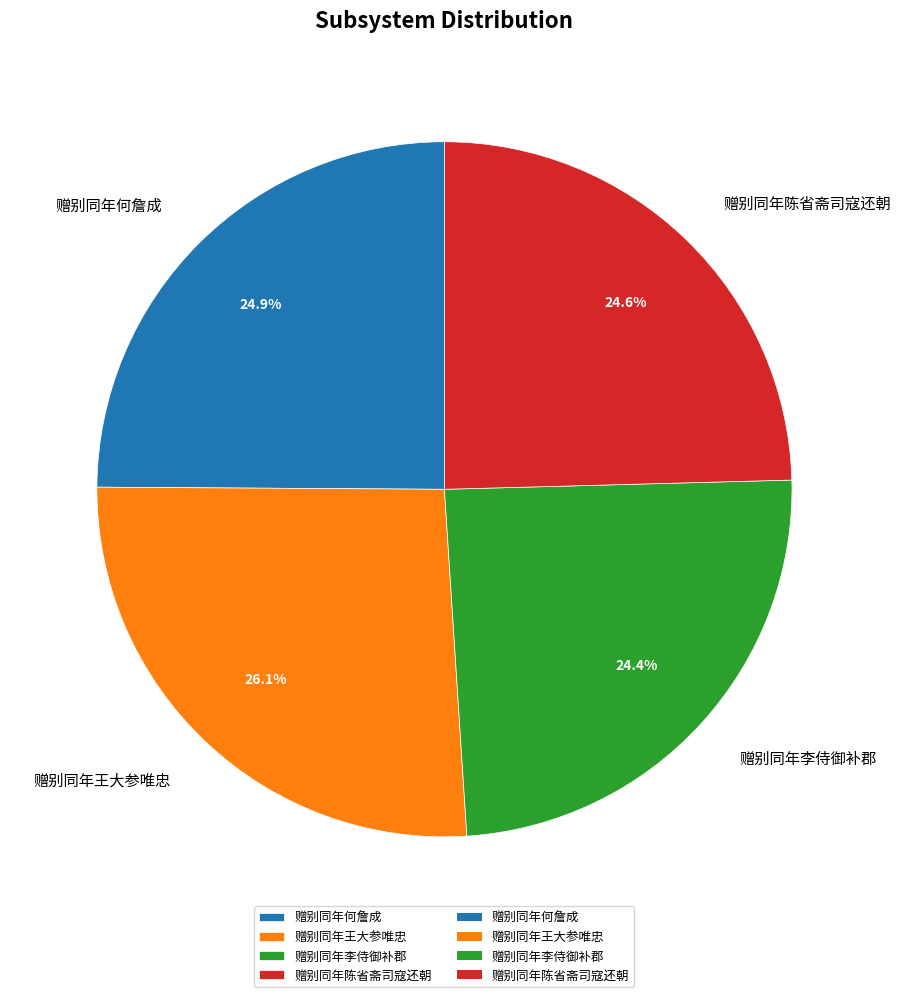

What is the largest slice in the pie chart?

赠别同年王大参唯忠